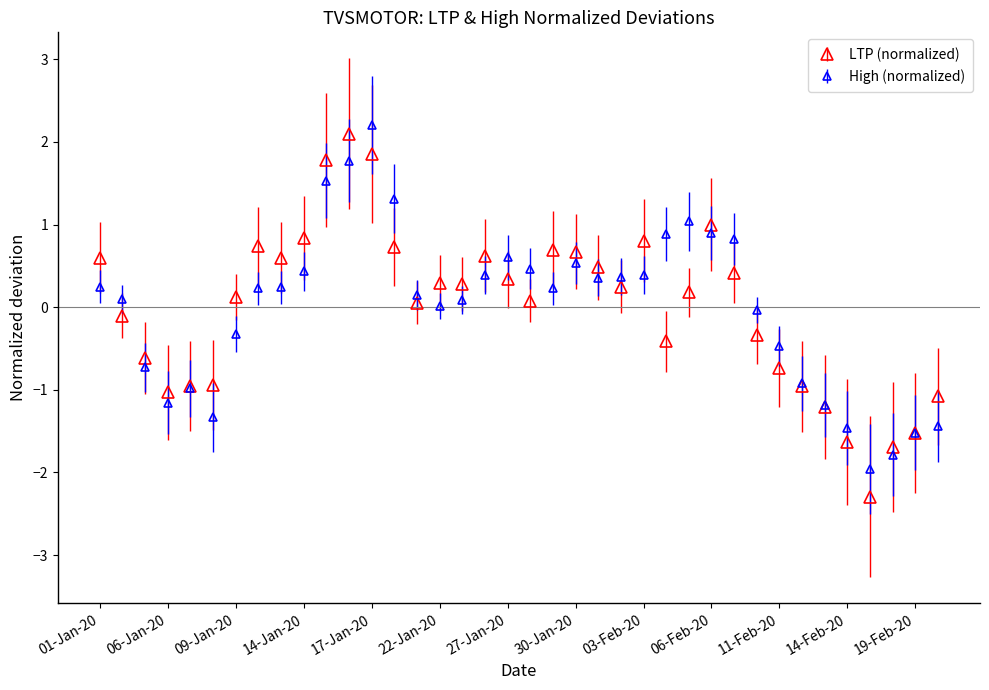

What are all the series names shown in the legend?

LTP (normalized), High (normalized)